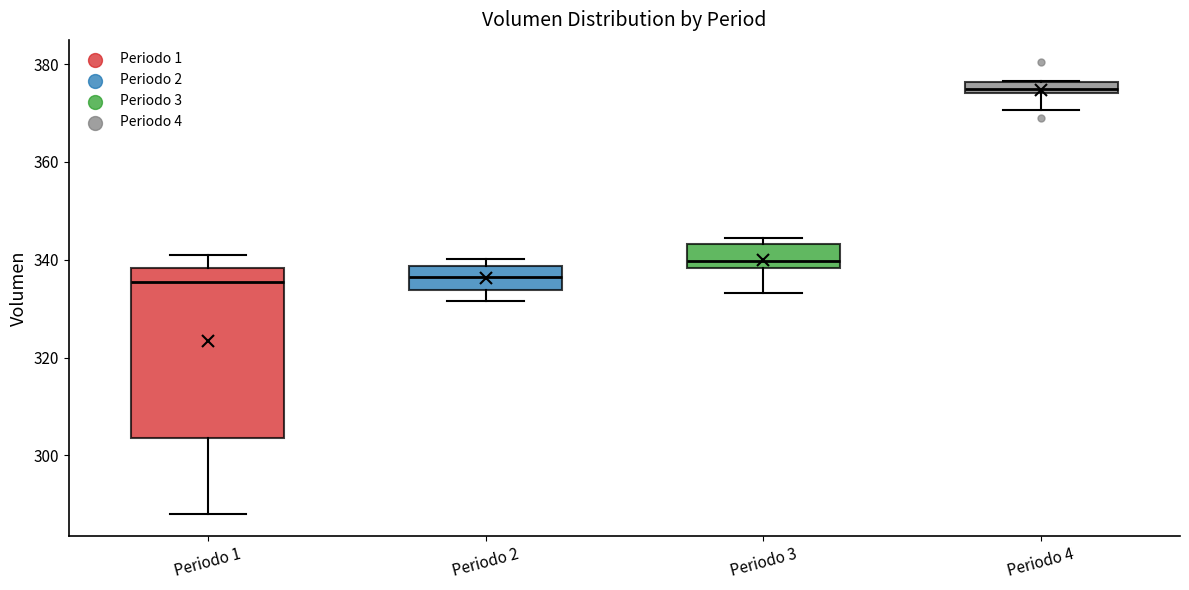

Which box has the highest median line?

Periodo 4